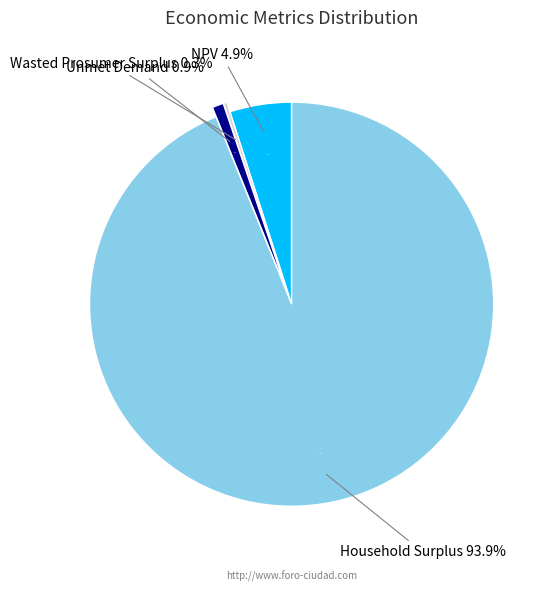

Is it true that Unmet Demand is 1% of the pie?

True